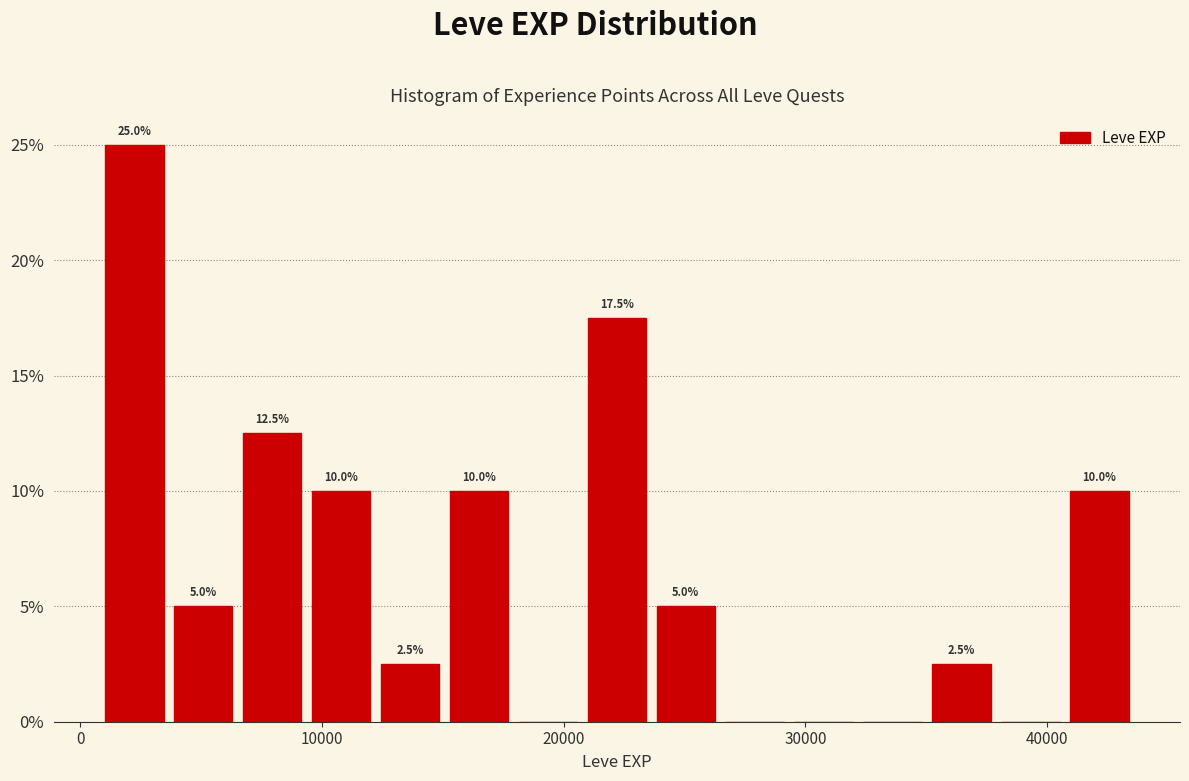

Read against the x-axis, roughly where is the centre of the tallest bar?

2000